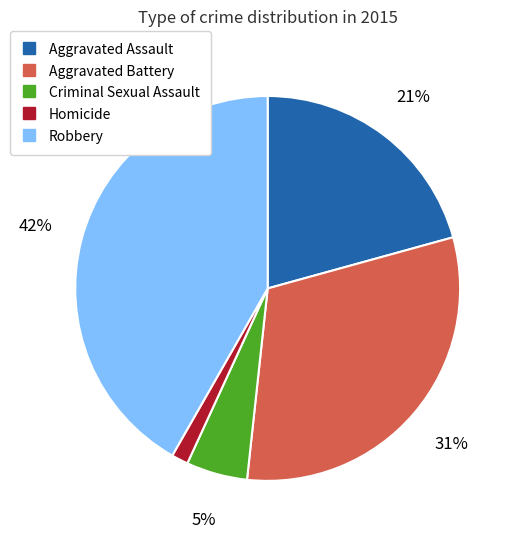

To the nearest percent, what is the average slice percentage?

20%